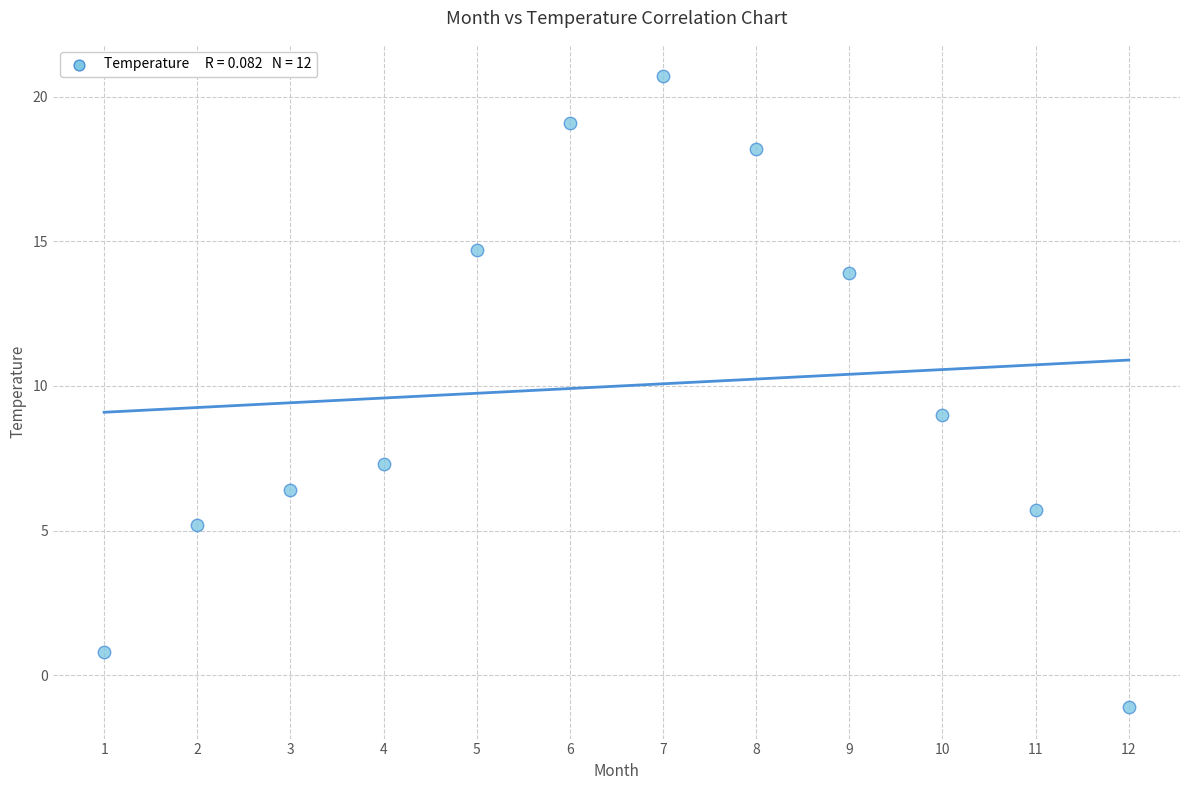

What is the average X value?

6.5